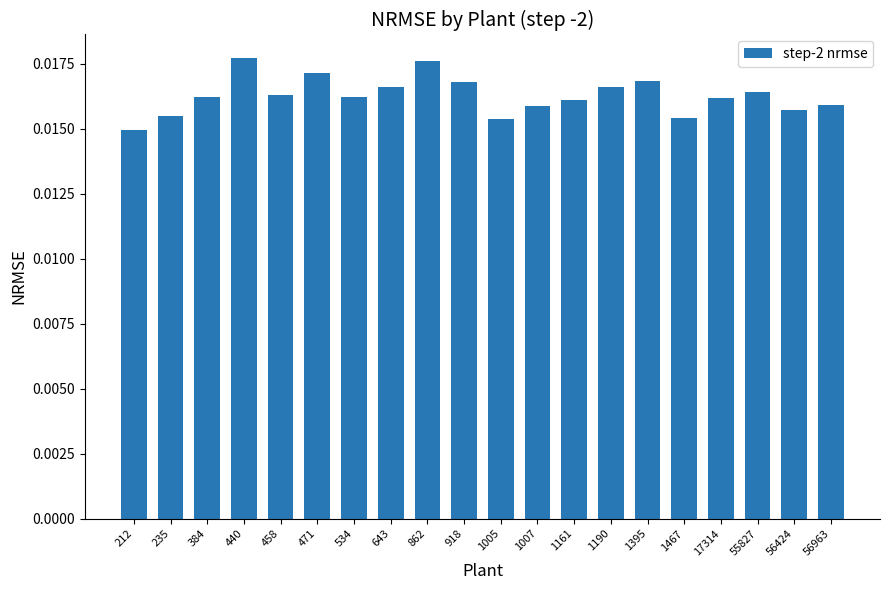

Which category has the lowest value across all series?

212